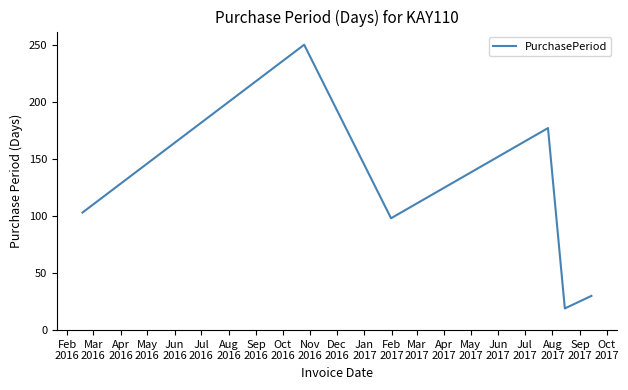

How many interior local valleys (lower than both neighbors) does the data have?

2